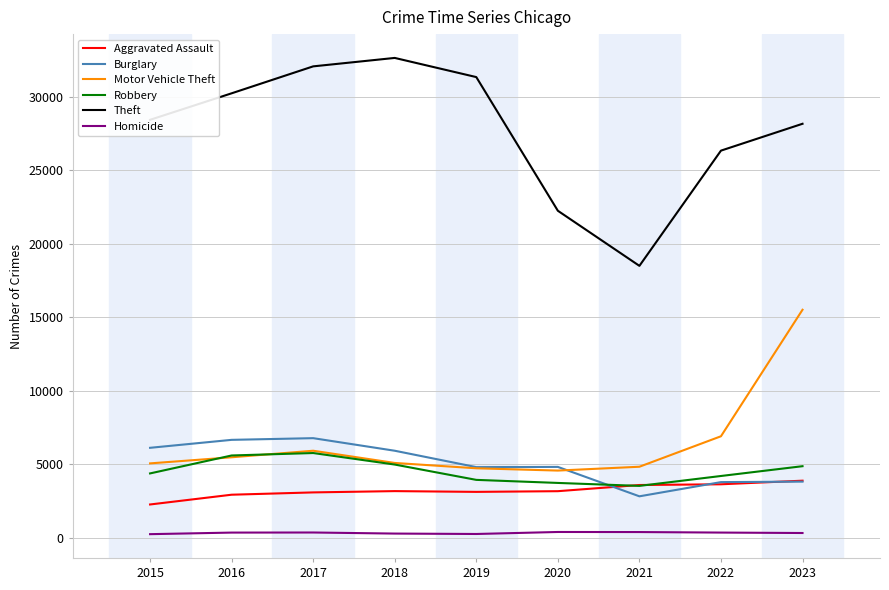

How many times do Burglary and Robbery cross each other?

1